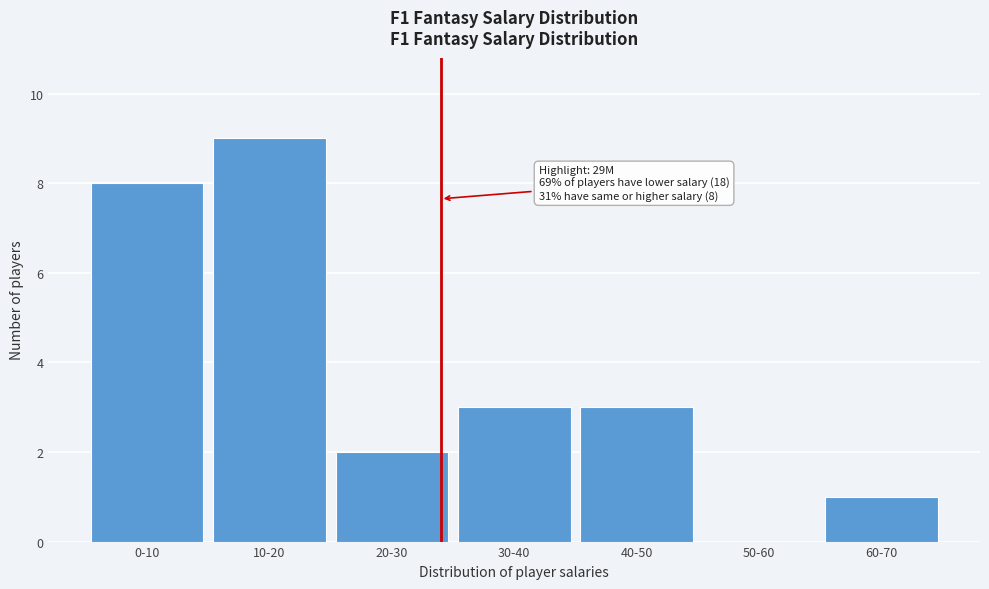

Reading left to right, what are all the values shown in this chart?

0-10=8	10-20=9	20-30=2	30-40=3	40-50=3	50-60=0	60-70=1